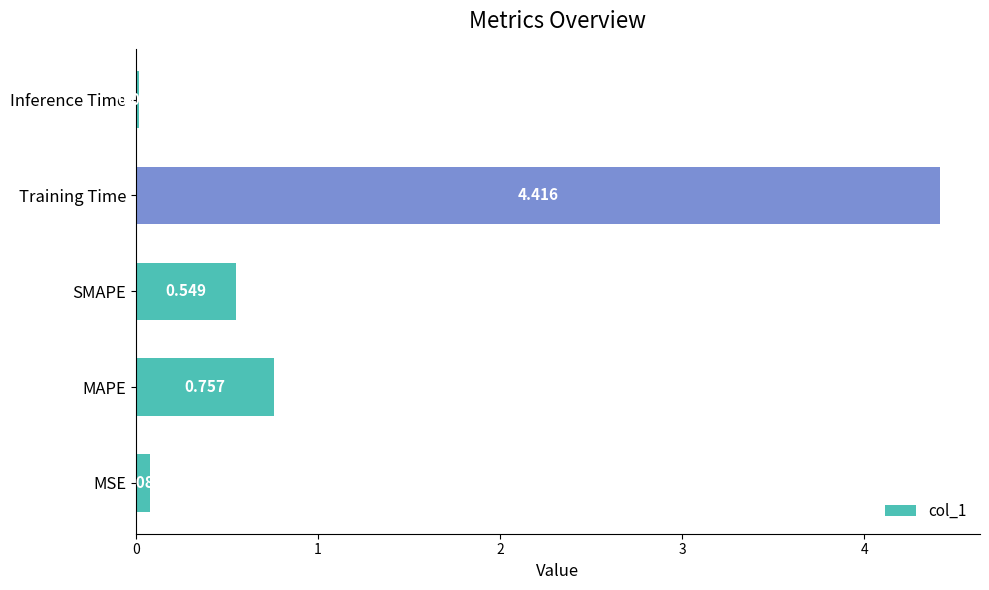

Where is the data nearest to the value 2?

MAPE